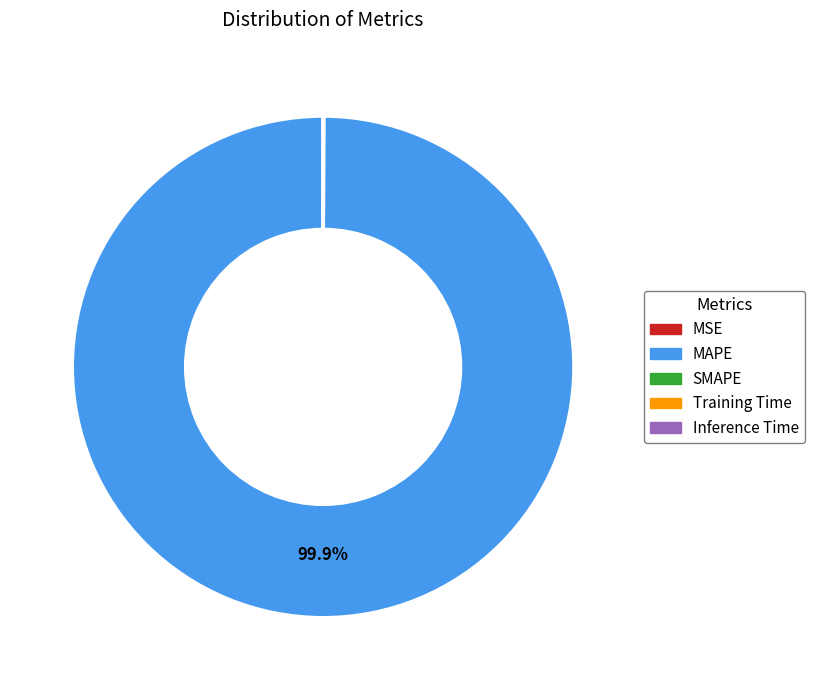

Which category accounts for the majority?

MAPE